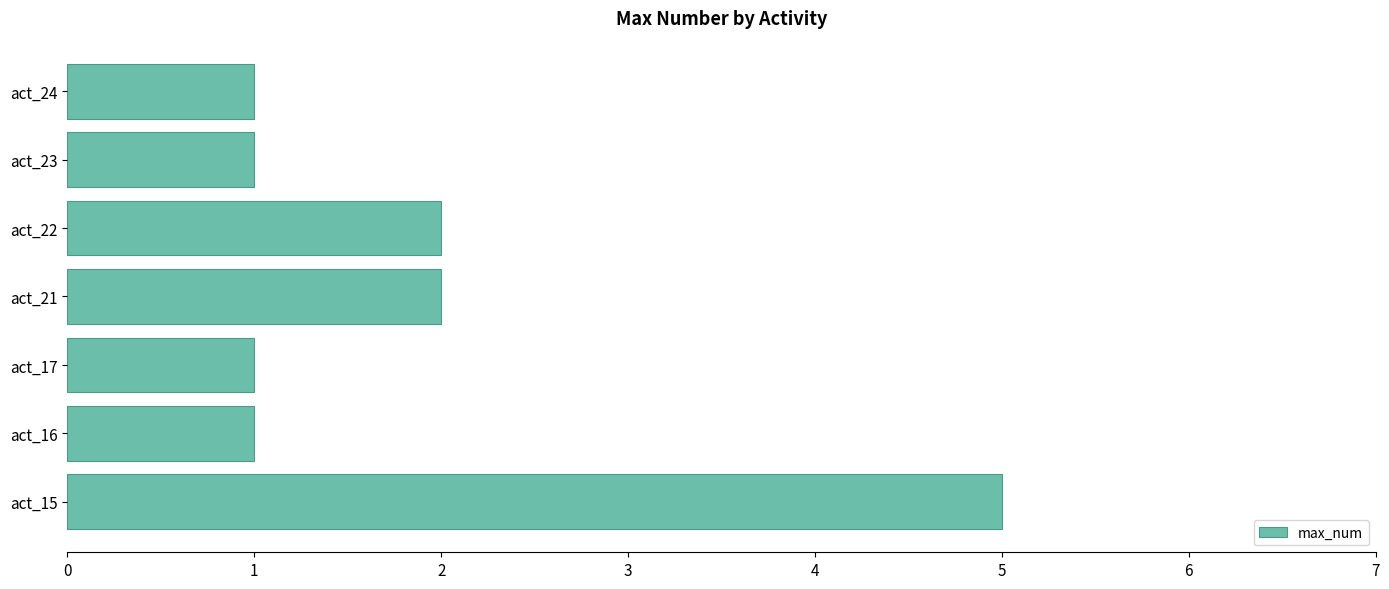

Reading bottom to top, extract all data points from this chart.

5	1	1	2	2	1	1